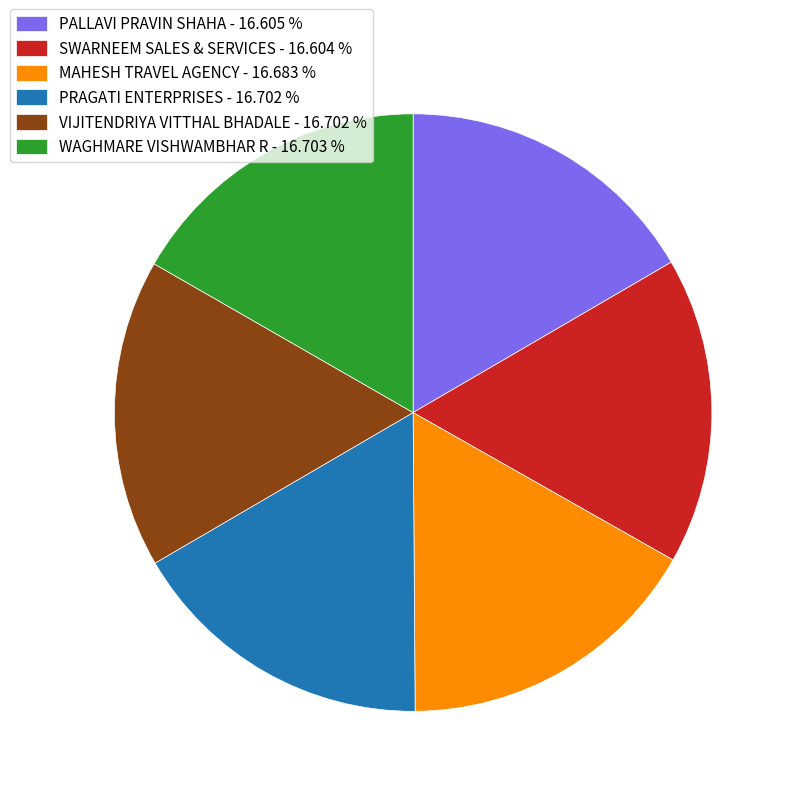

Combined, do SWARNEEM SALES & SERVICES - 16.604 % and MAHESH TRAVEL AGENCY - 16.683 % account for over 50%?

No